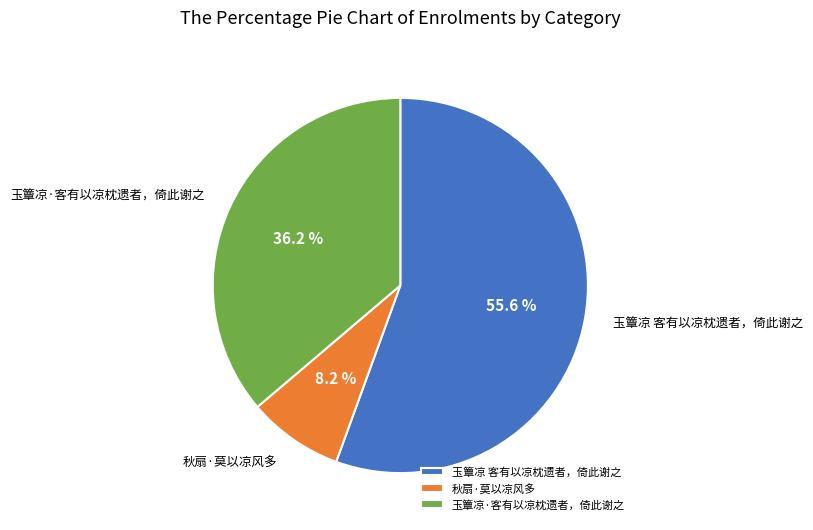

To the nearest percent, what is the average slice percentage?

33%